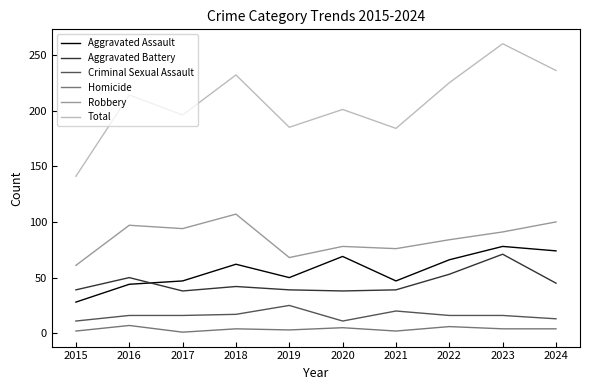

The Robbery series shows 98 at 2015. True or false?

False